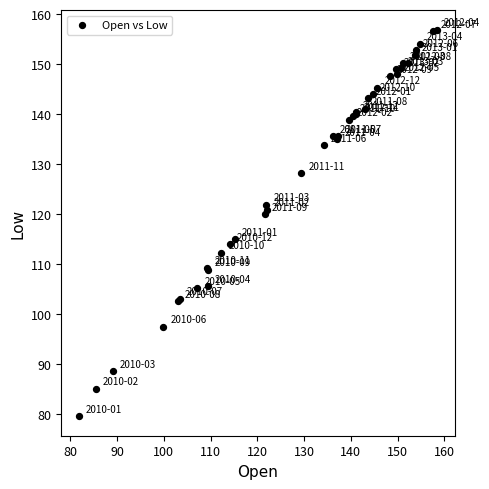

What Y value in the scatter plot is closest to 118?

120.0